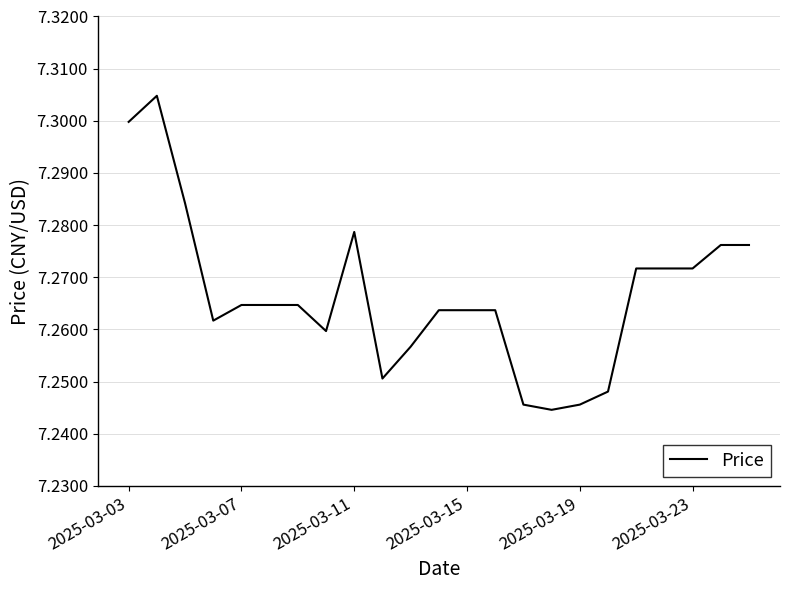

How many lines are shown in the chart?

1